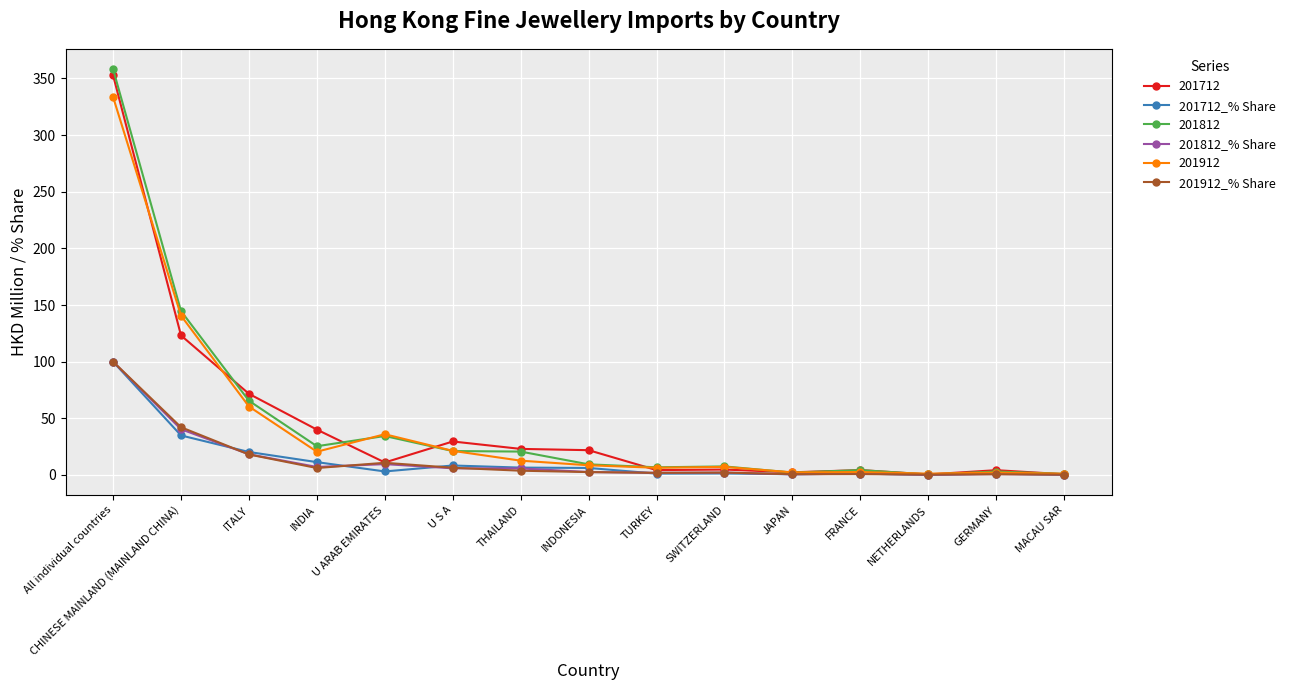

What is the difference between the 201712_% Share values at NETHERLANDS and JAPAN?

0.5